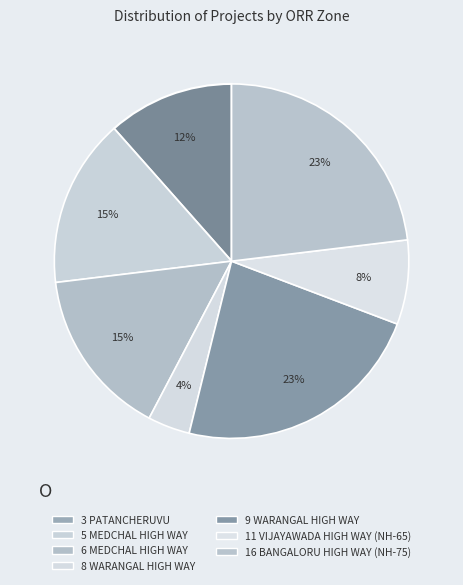

Does 9 WARANGAL HIGH WAY account for over 50% of the chart?

No